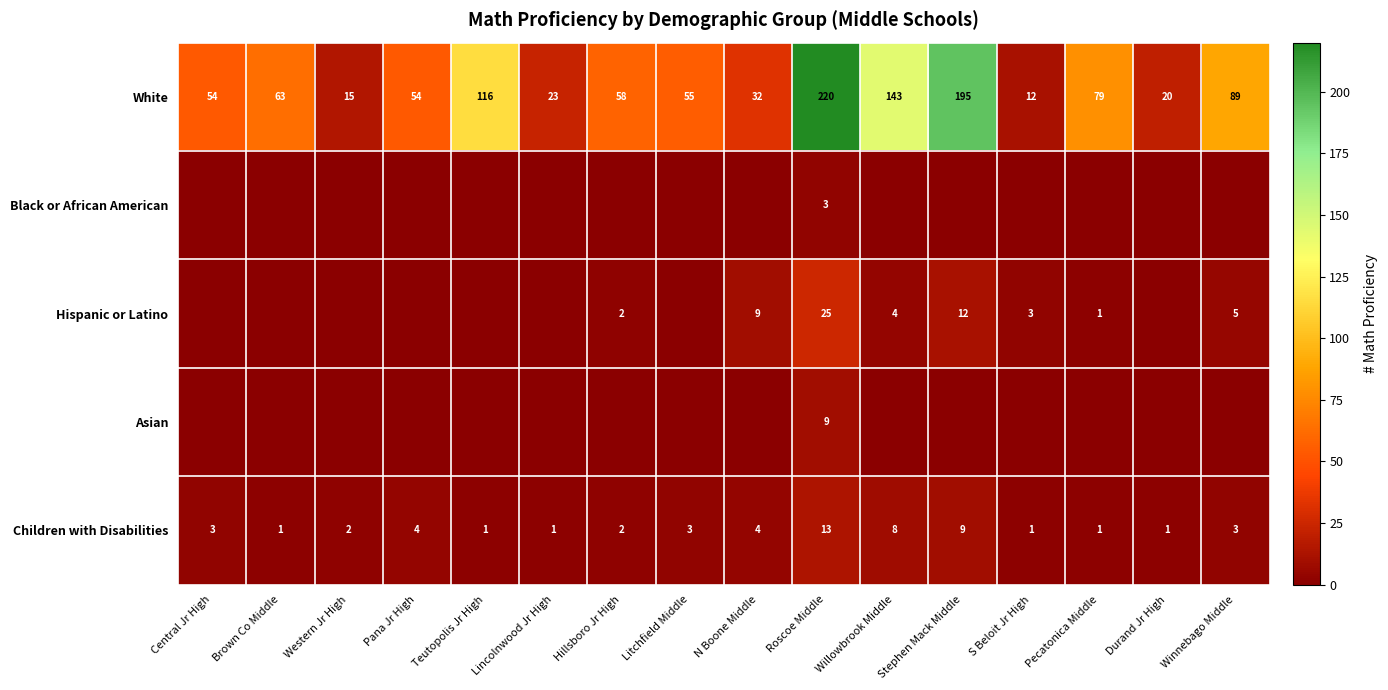

The value of White at Western Jr High is 8. True or false?

False